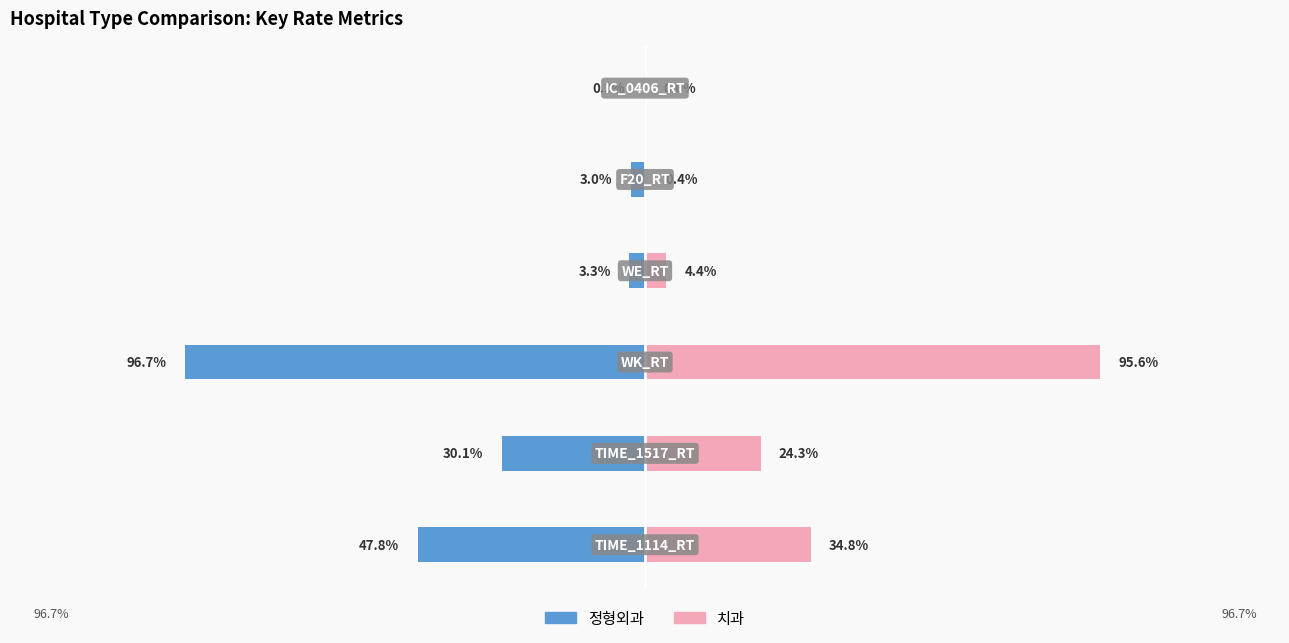

How many bars are there in each group?

2